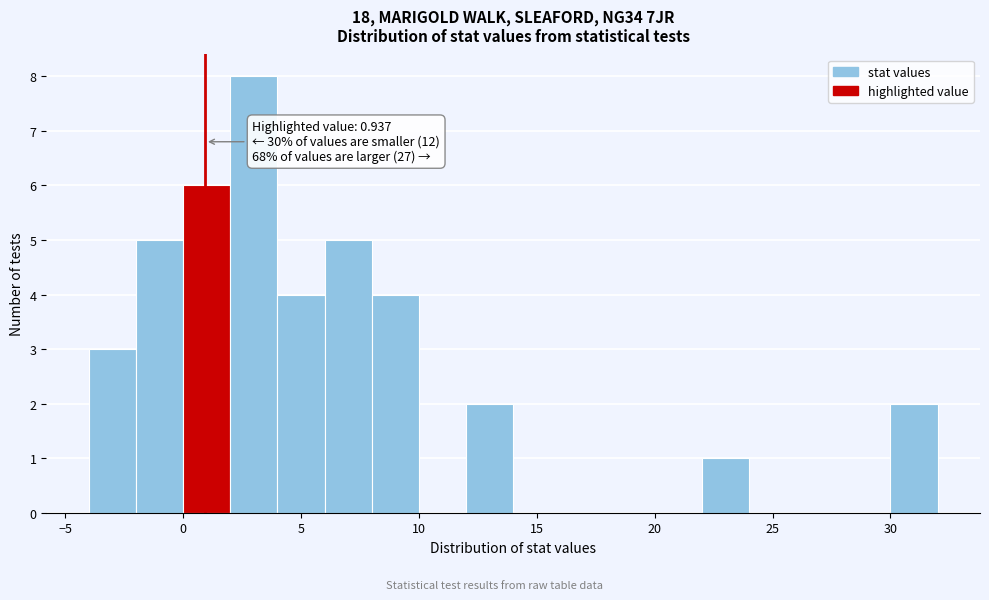

Which range on the x-axis has the tallest bar?

2 to 4